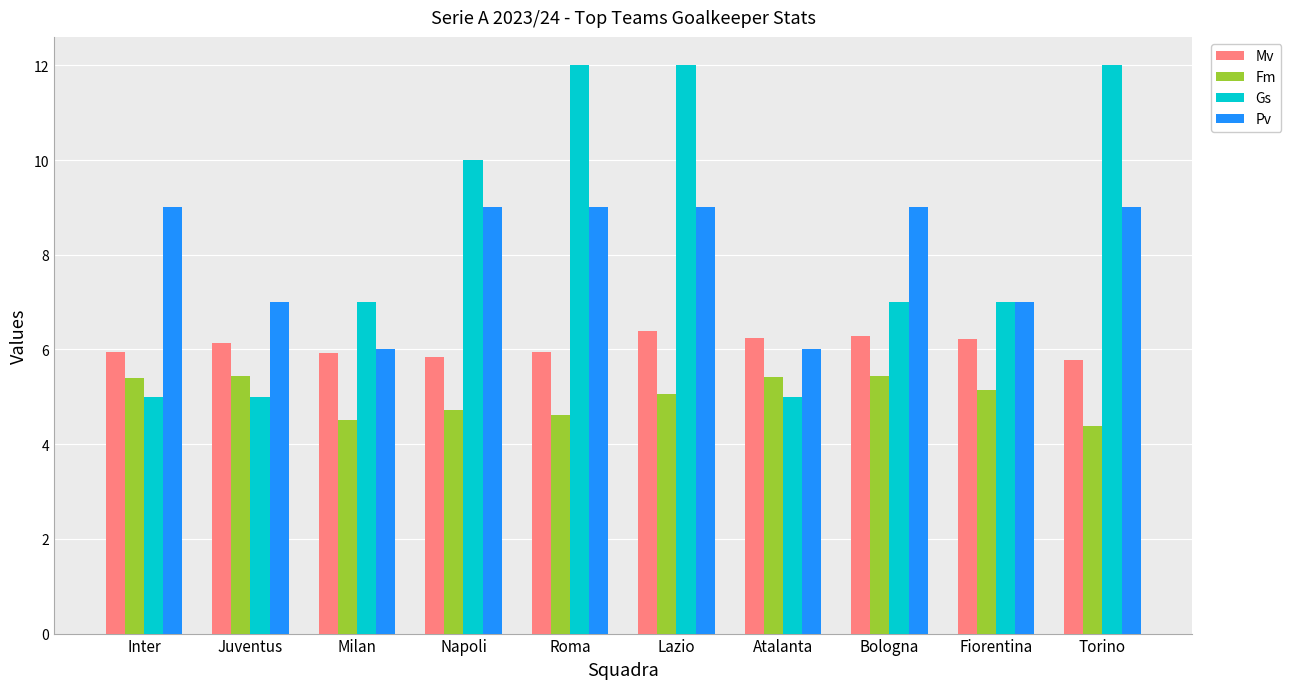

Is the value of Mv at Lazio greater than the value of Pv at Torino?

No